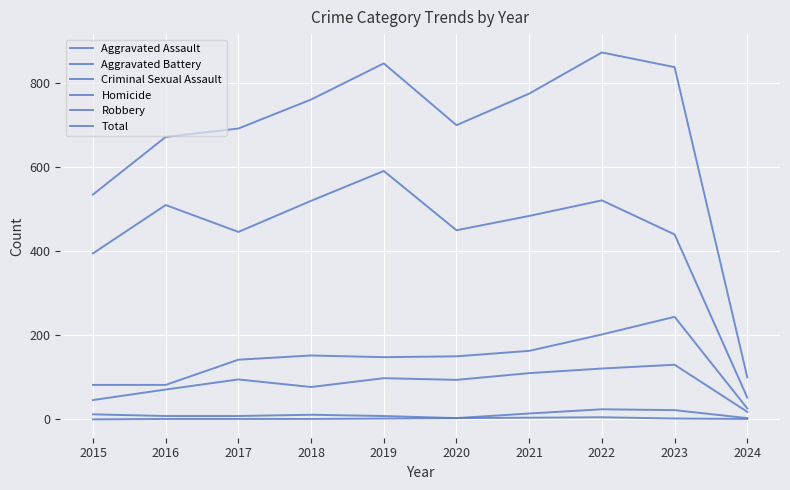

Does the chart display data point markers on the line(s)?

No